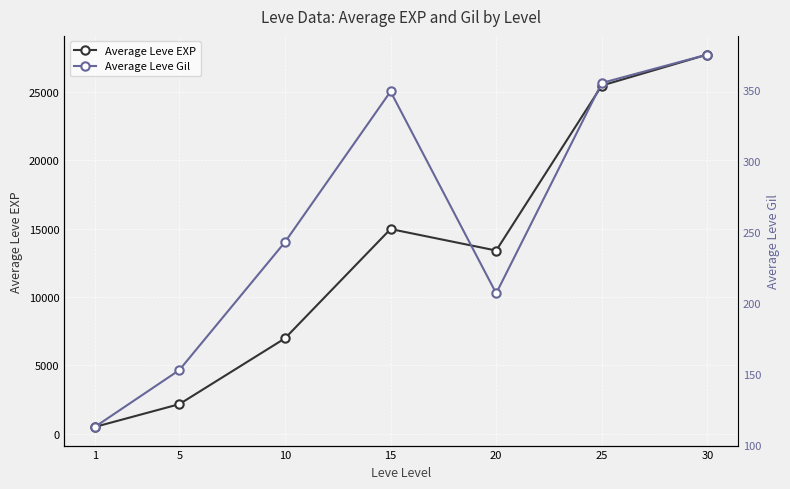

Rank the series by their average value, from highest to lowest.

Average Leve EXP, Average Leve Gil